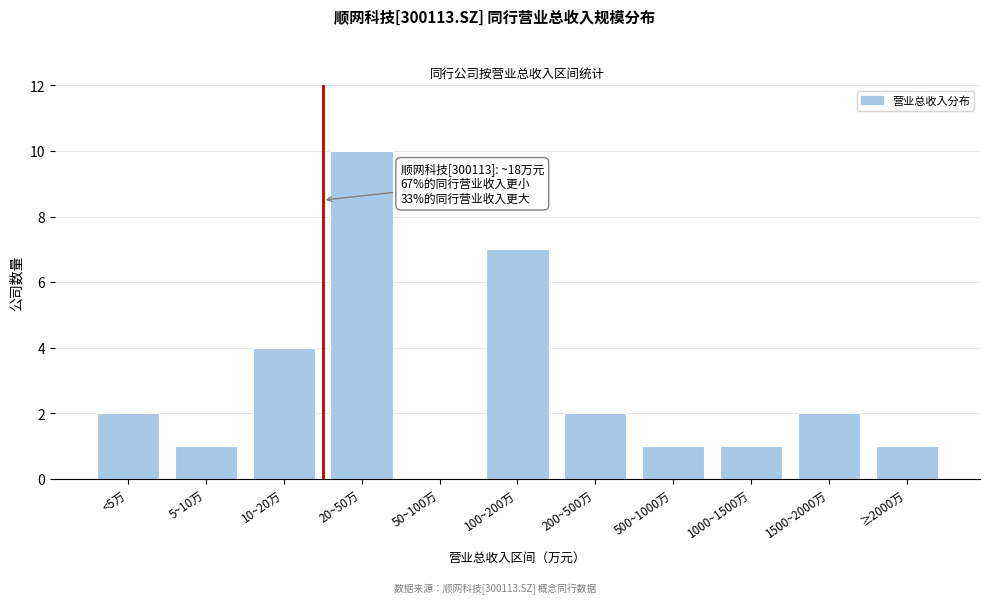

Reading left to right, list all the values displayed in this chart.

<5万=2	5~10万=1	10~20万=4	20~50万=10	50~100万=0	100~200万=7	200~500万=2	500~1000万=1	1000~1500万=1	1500~2000万=2	≥2000万=1